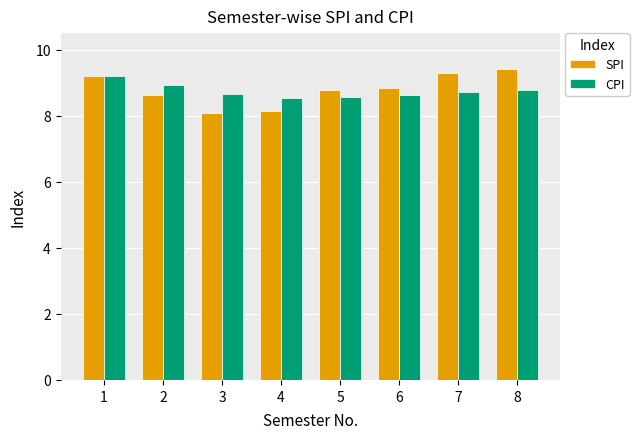

The SPI series shows 8.2 at 4. True or false?

True